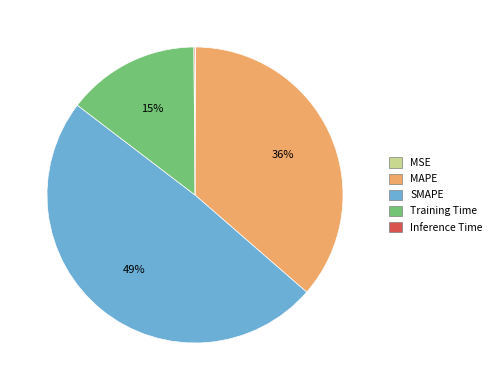

Is it true that MAPE is 36% of the pie?

True